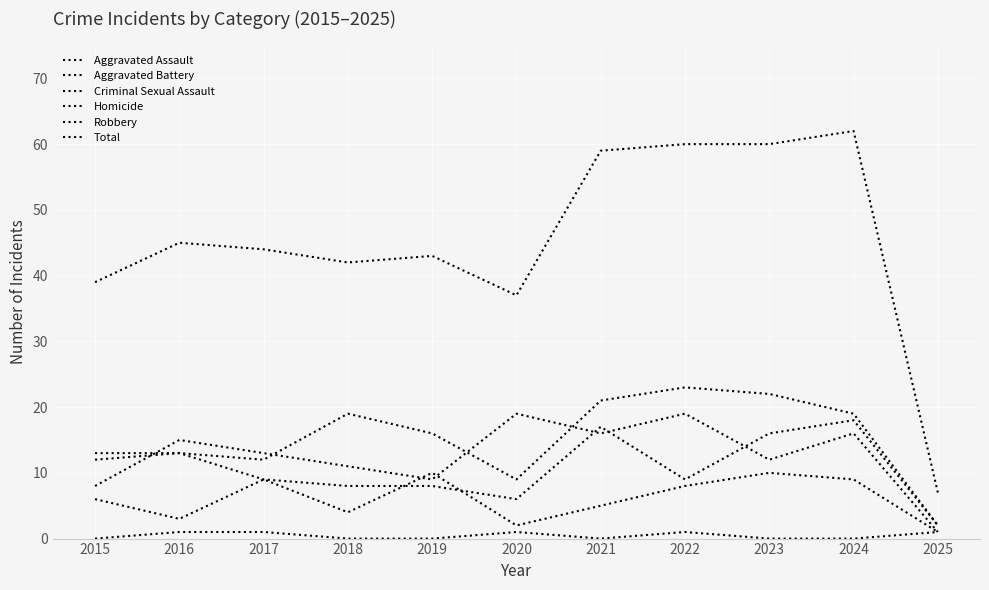

Is this an area chart (filled region under the line)?

No